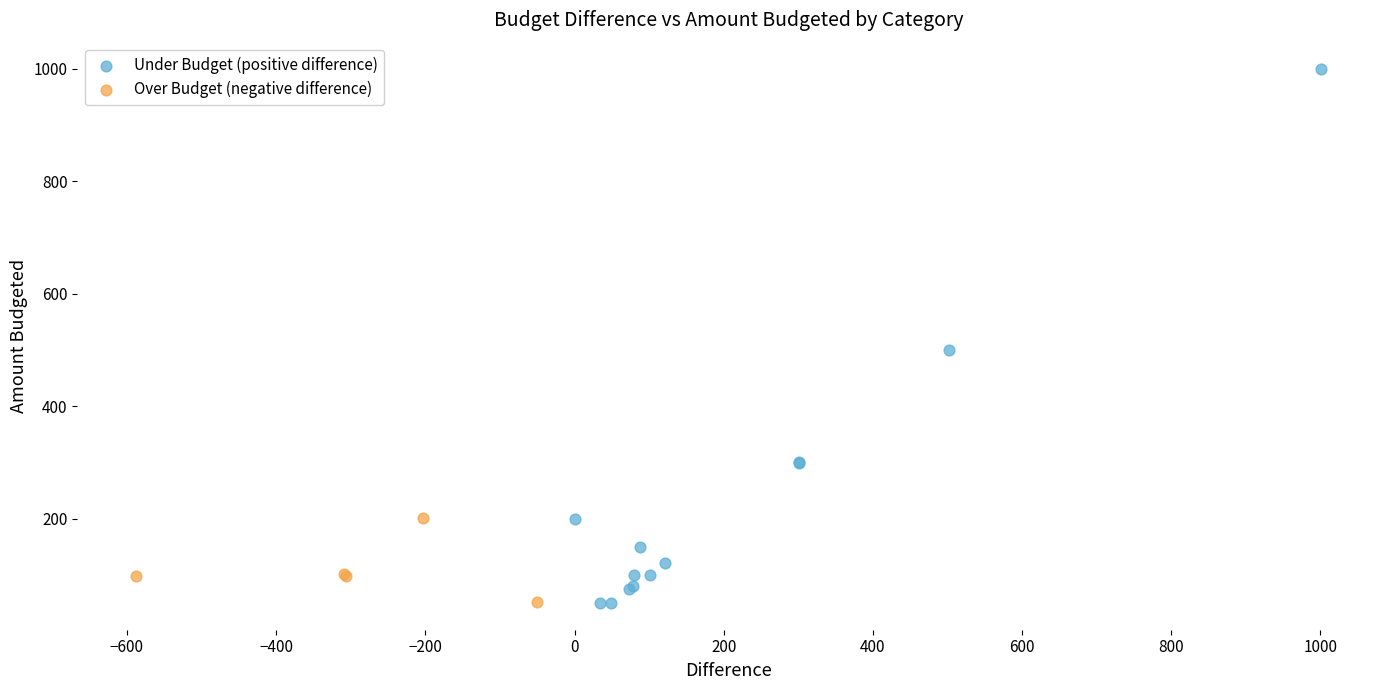

Which series has the largest Y range (max minus min)?

Under Budget (positive difference)